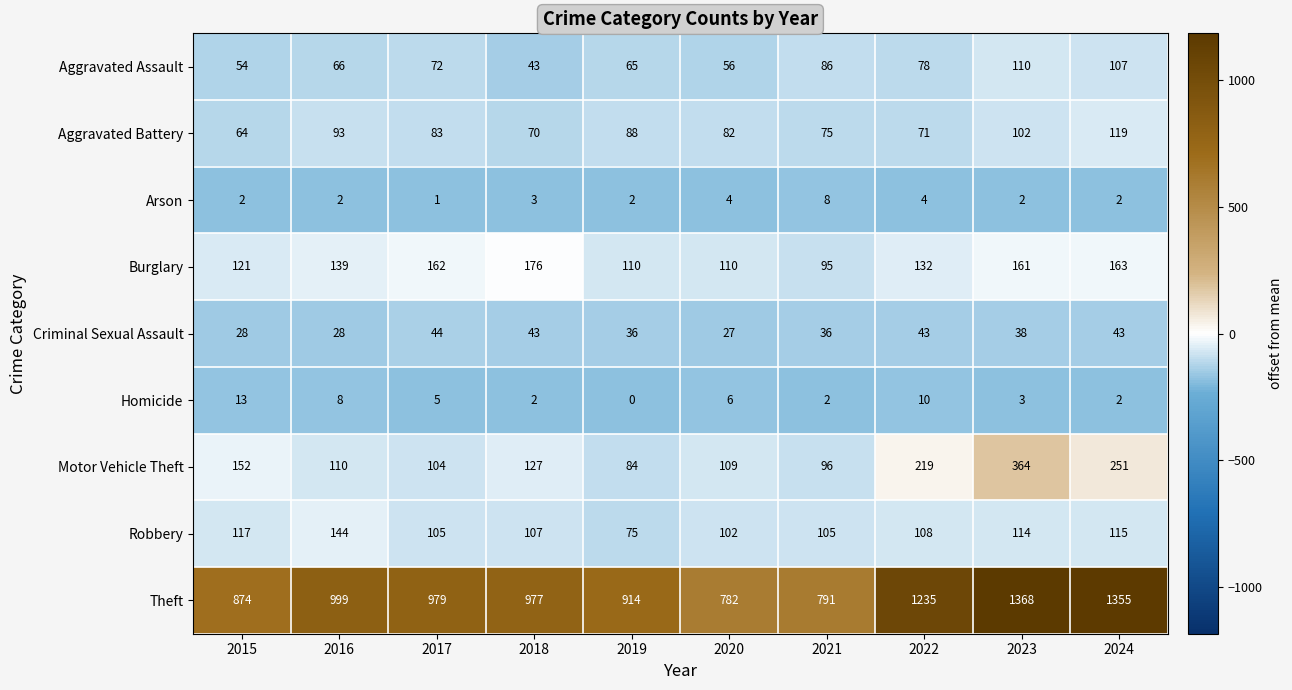

The value of Aggravated Battery at 2016 is 93. True or false?

True